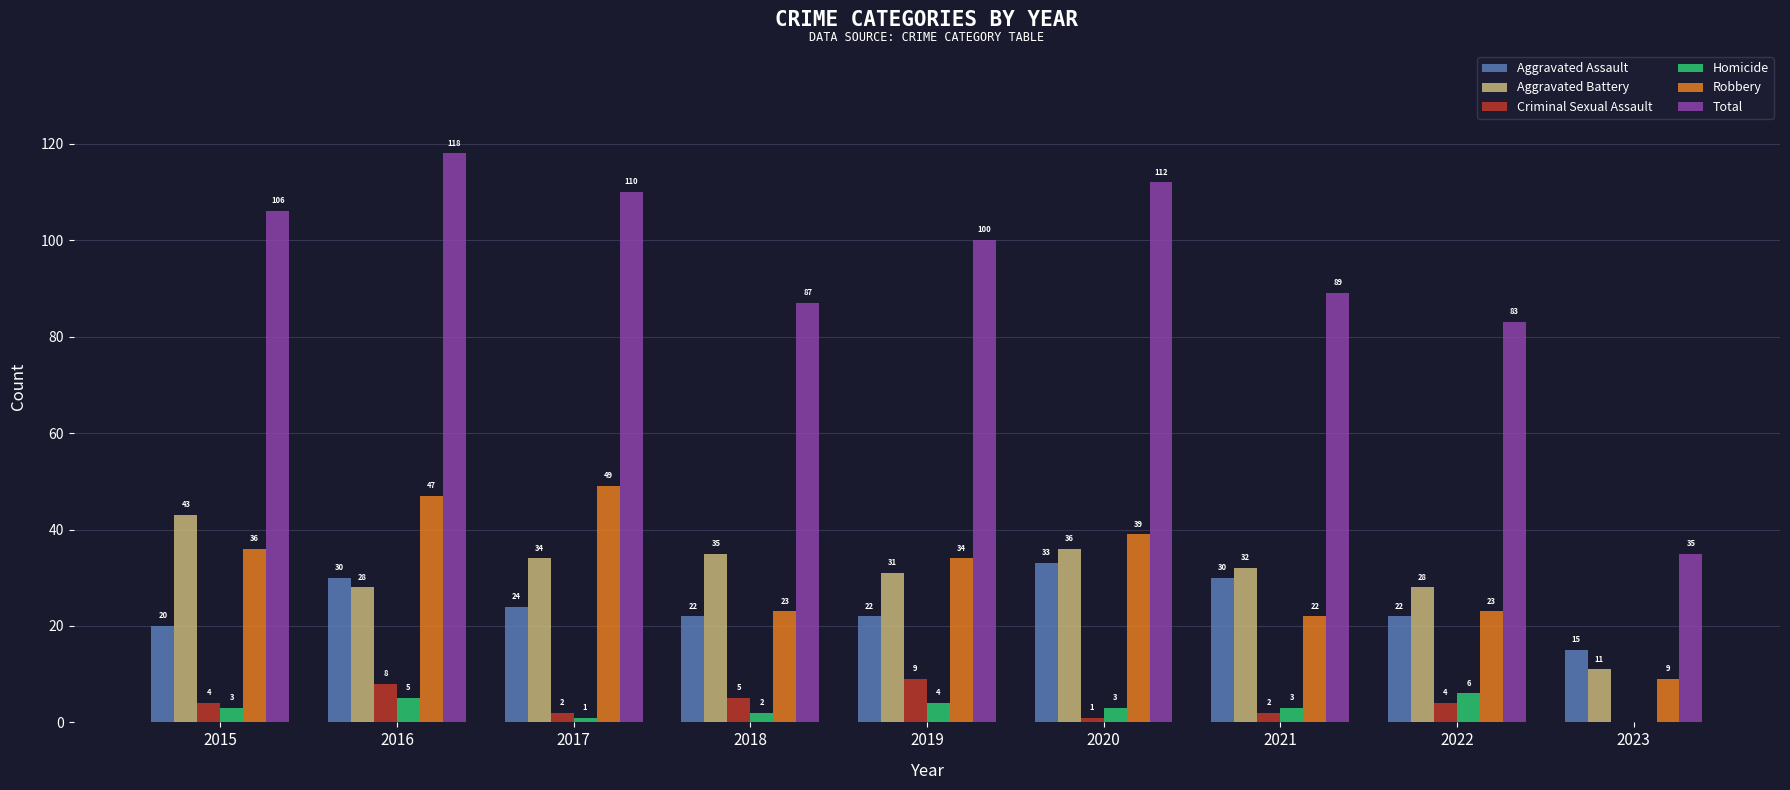

Which series has the largest total across all categories?

Total